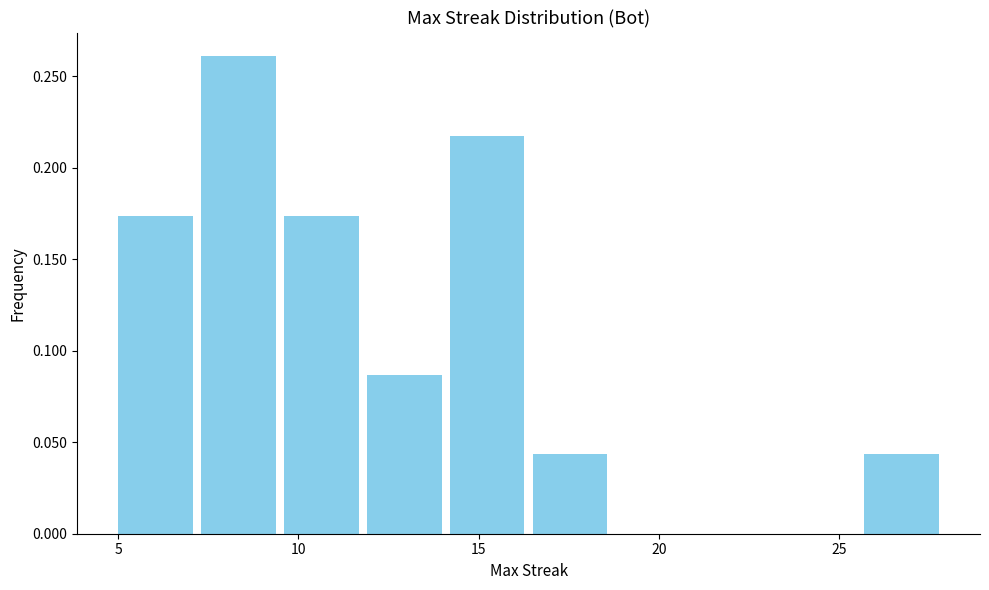

What is the height of the bar covering 9.6 to 11.9 on the x-axis? Neither the bar edges nor the heights are printed on the chart, so give them approximately, as read against the axes.

0.175